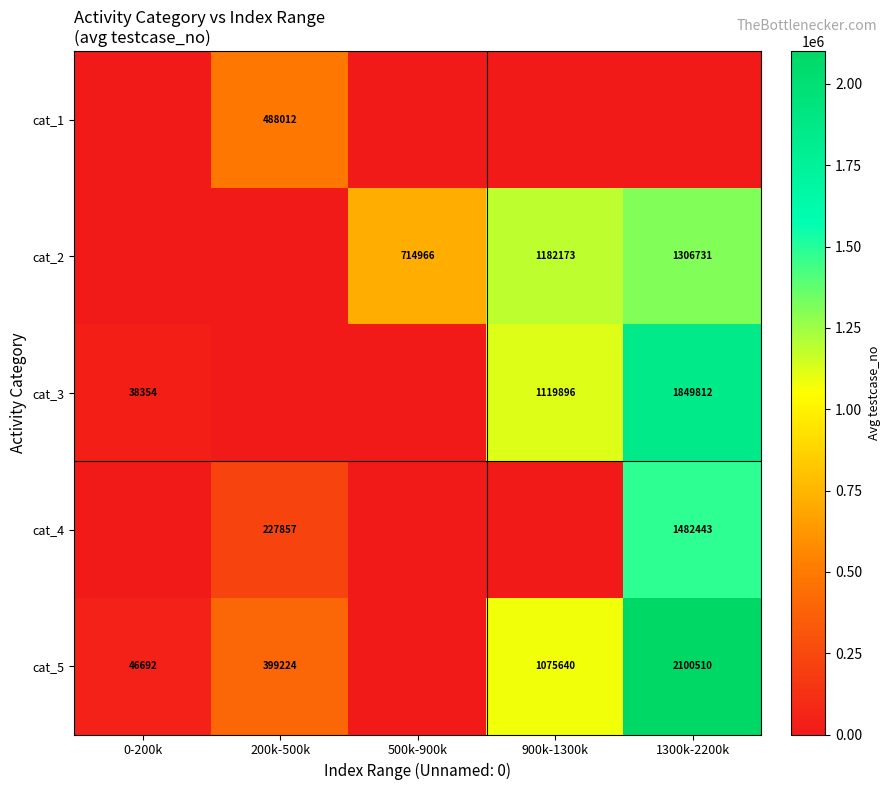

True or false: cat_5 has a value of 12620 at 0-200k.

False